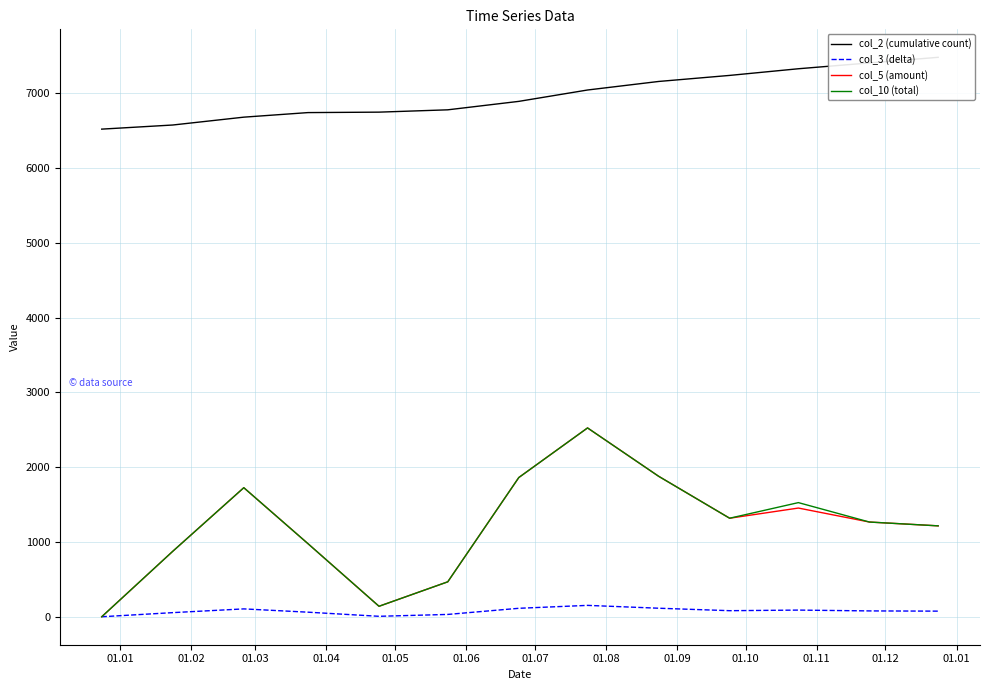

Is it true that col_5 (amount) equals 1215.0 at 01.01?

True